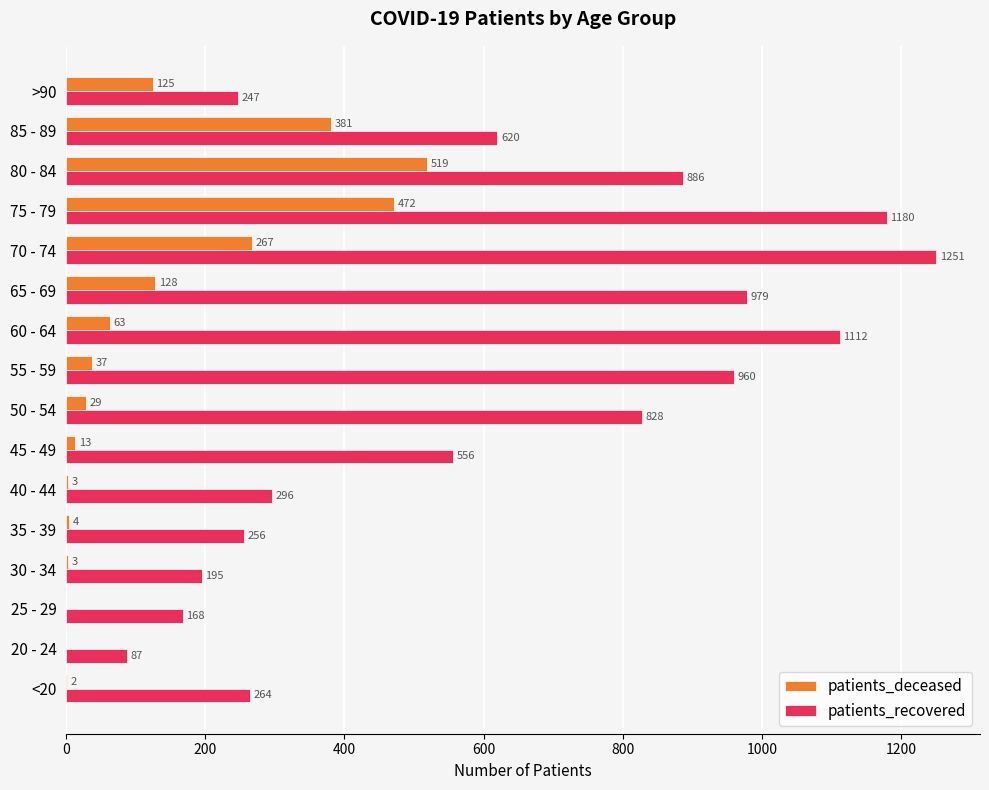

Which series changed the most between 50 - 54 and 65 - 69?

patients_recovered